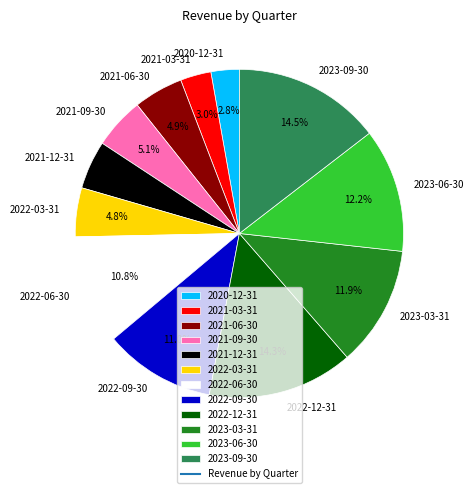

What is the ratio of the value at 2021-12-31 to the value at 2022-03-31?

1.0